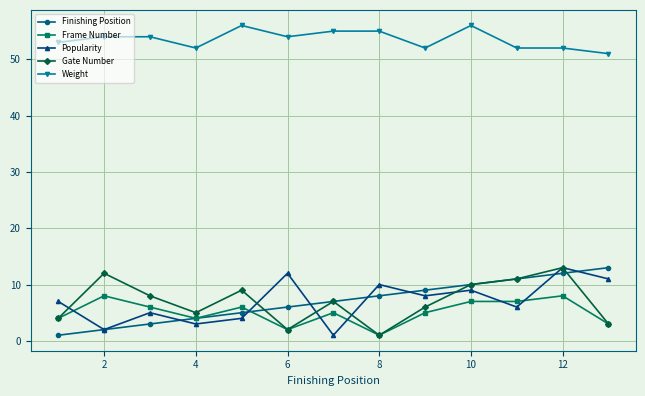

True or false: Popularity and Weight cross at least once.

False